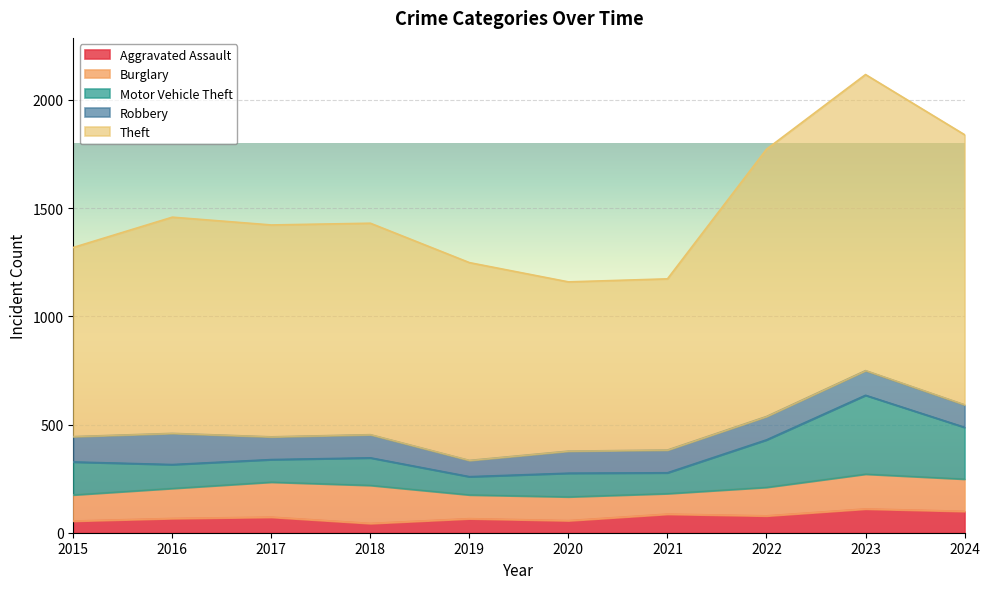

At which category is the sum across all series the highest?

2023